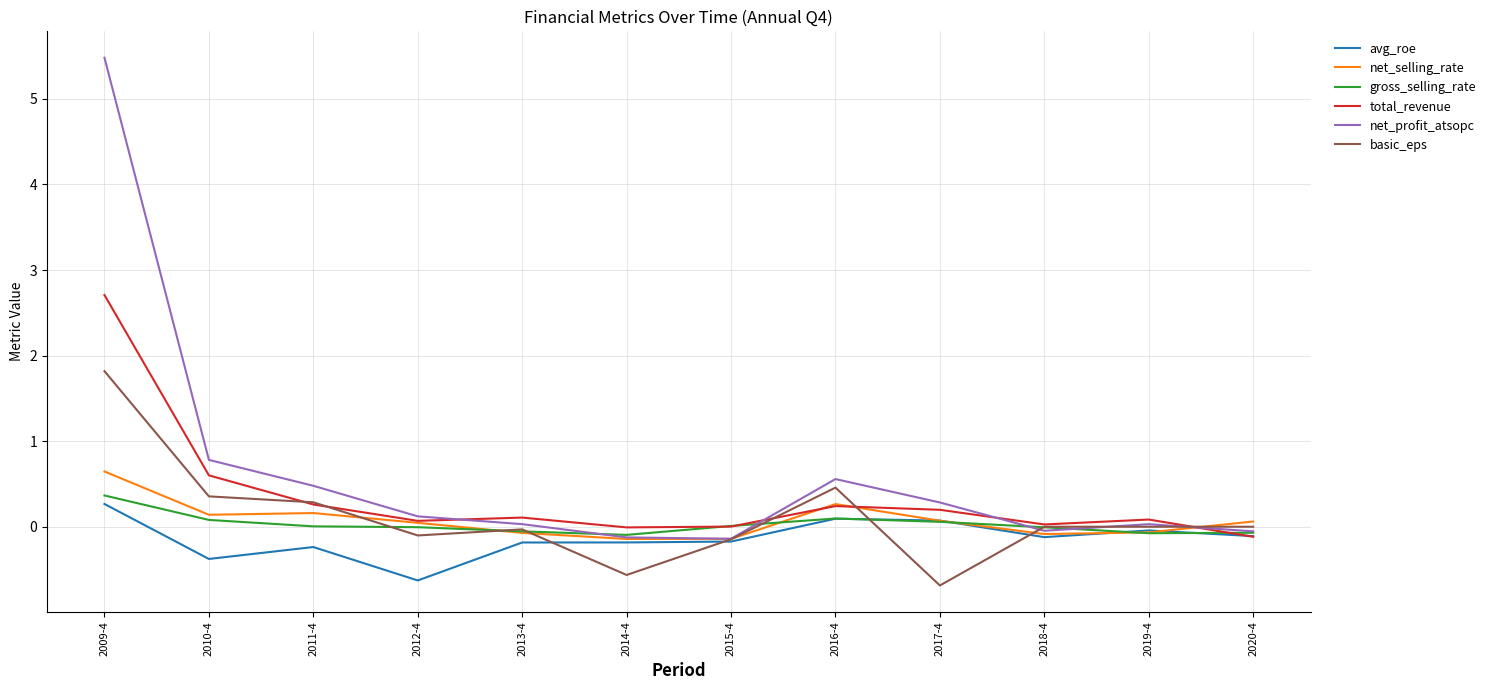

What is the total value across all series at 2009-4?

11.3